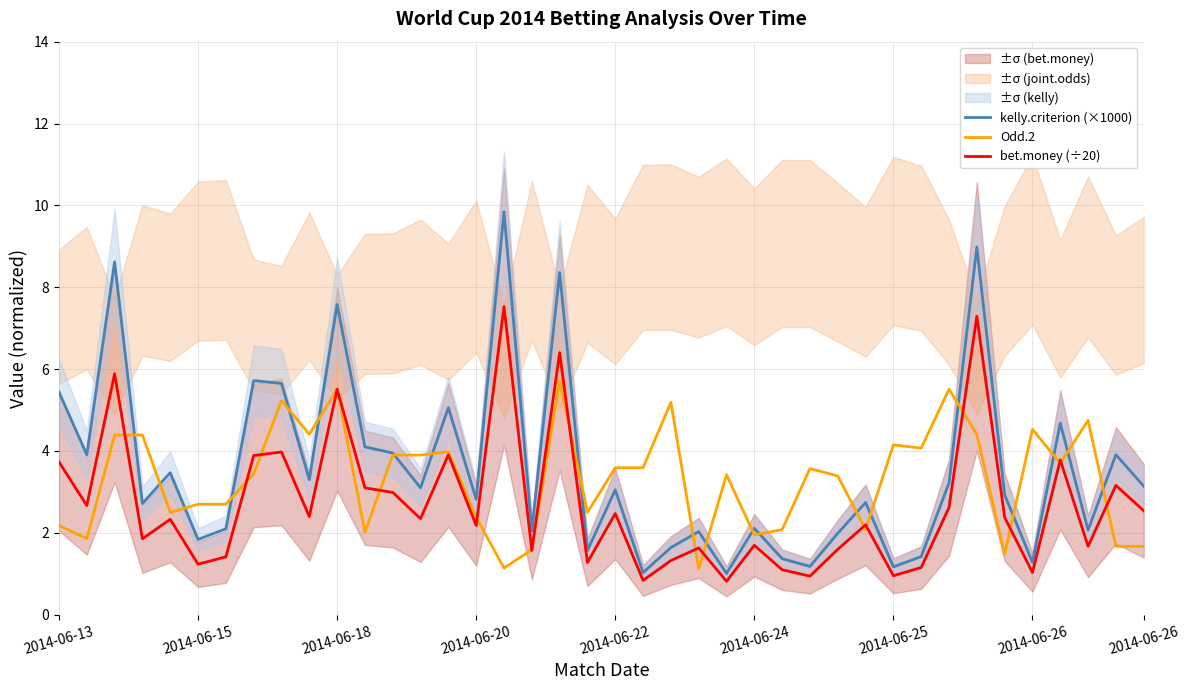

What is the difference between the Odd.2 values at 2014-06-24 and 2014-06-26?

2.5